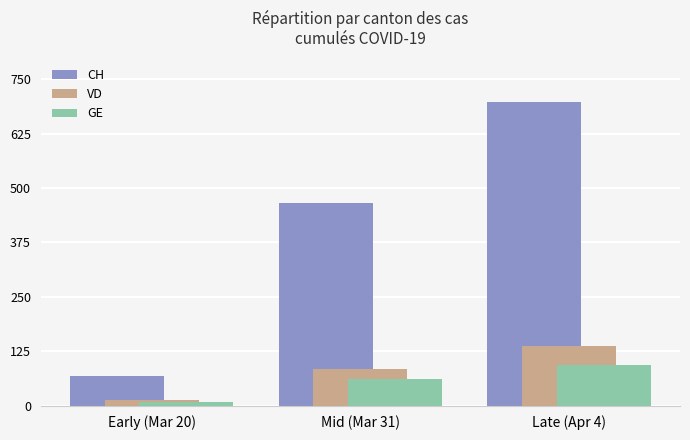

Between Mid (Mar 31) and Late (Apr 4), which series saw the biggest shift?

CH